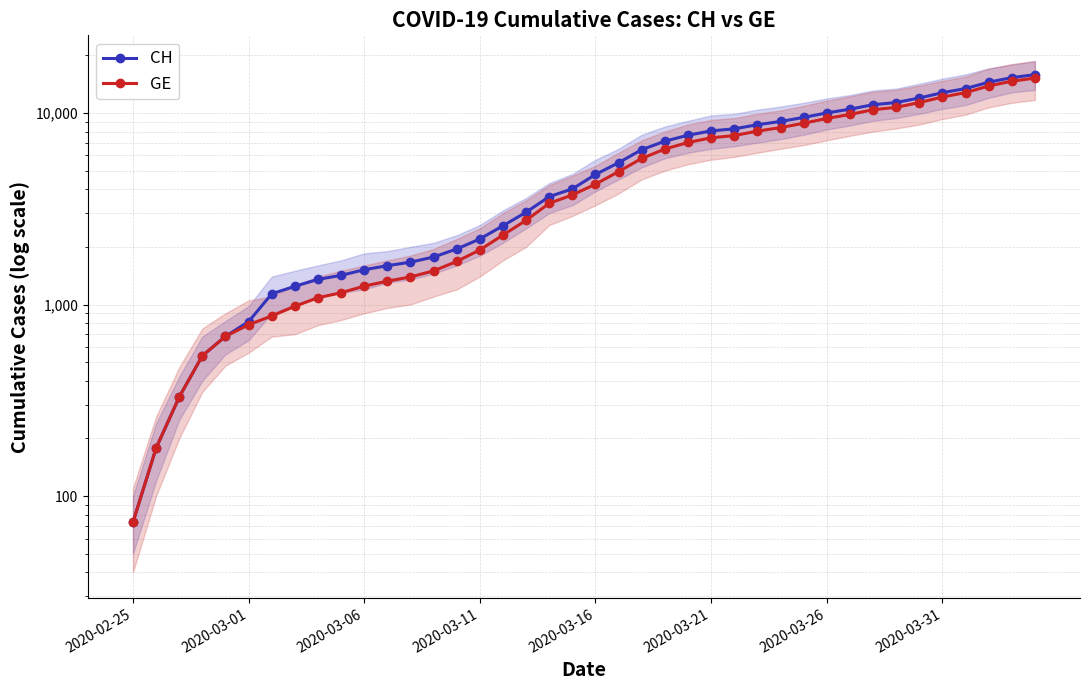

What are all the series names shown in the legend?

CH, GE